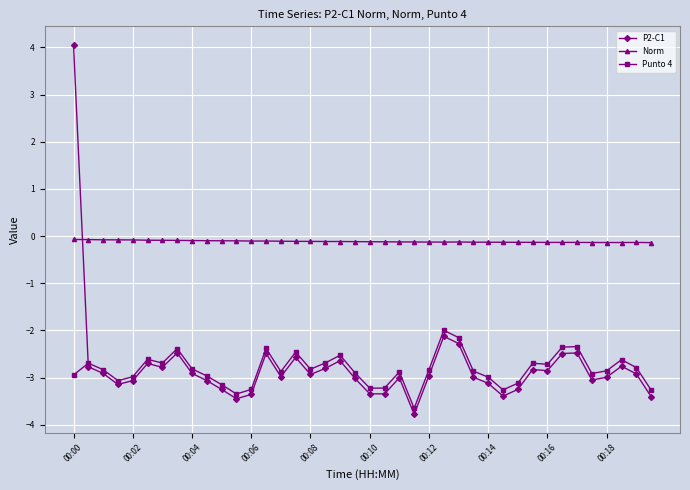

List the series in order of their peak value, highest first.

P2-C1, Norm, Punto 4